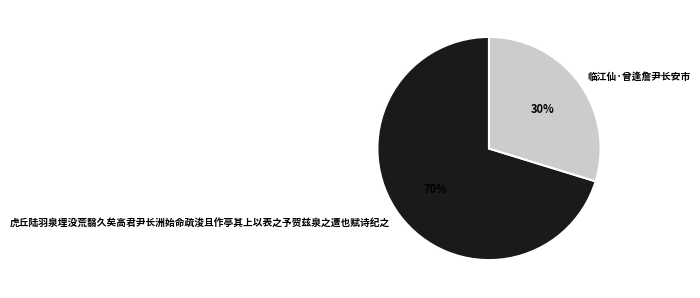

Which slice is the largest?

虎丘陆羽泉埋没荒翳久矣高君尹长洲始命疏浚且作亭其上以表之予贺兹泉之遭也赋诗纪之